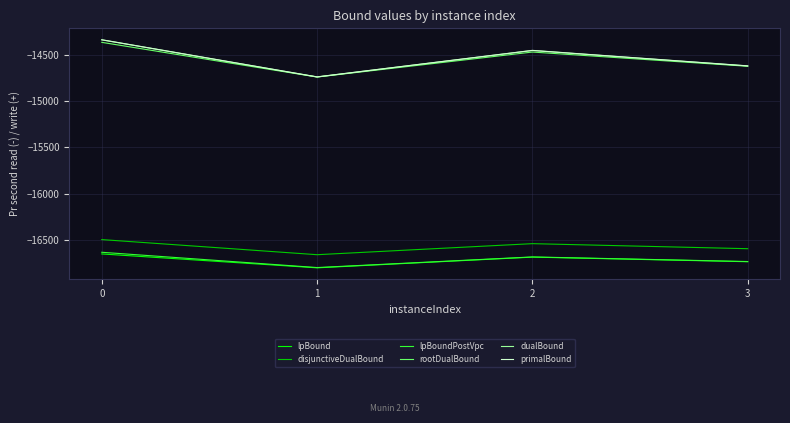

The value of primalBound at 3 is -19534.8. True or false?

False